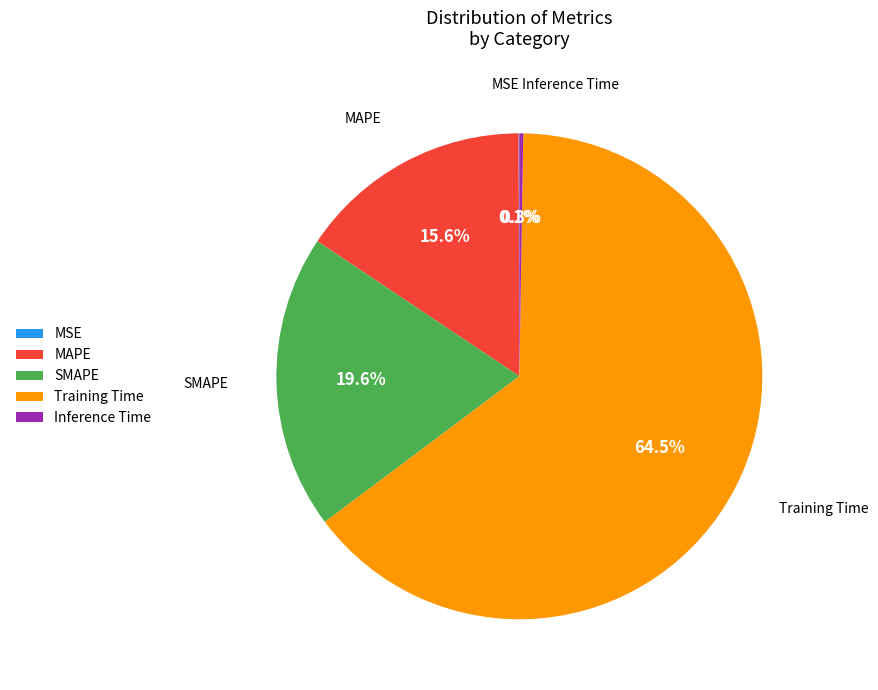

Which category accounts for the majority?

Training Time